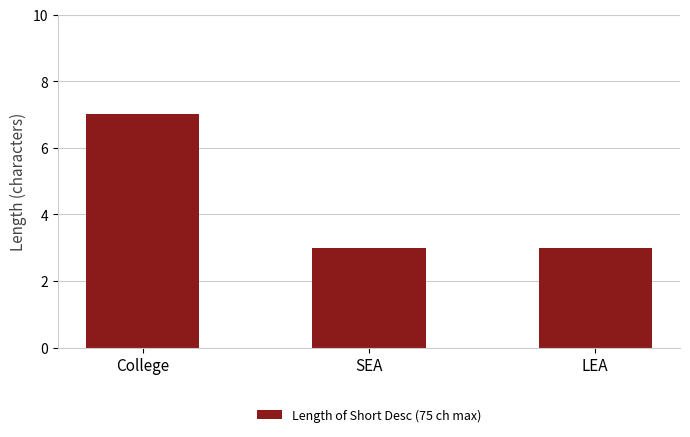

How many series are shown in this chart?

1